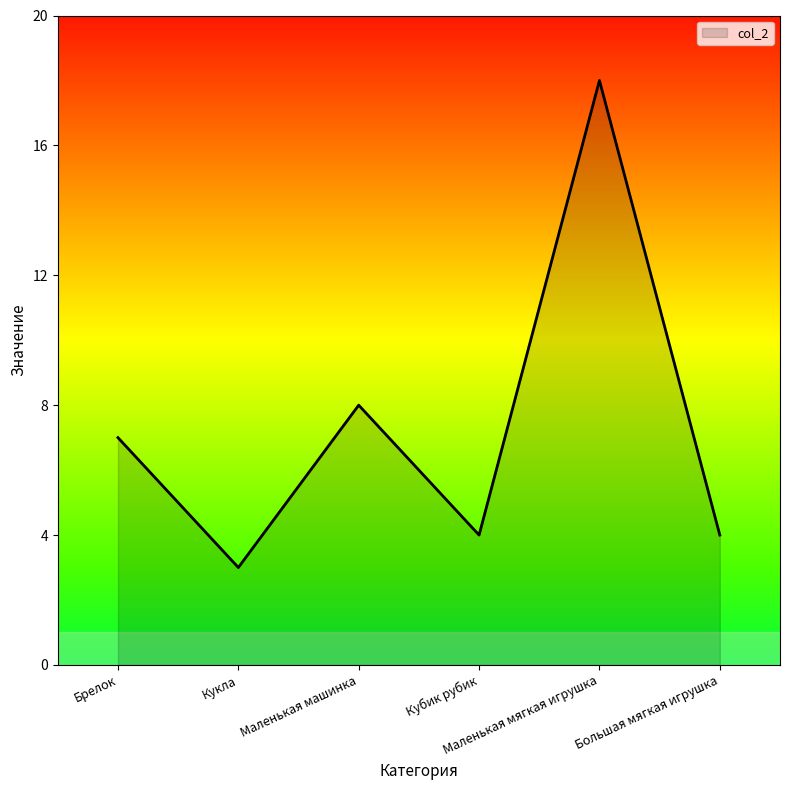

At which category does the data reach its first local peak?

Маленькая машинка